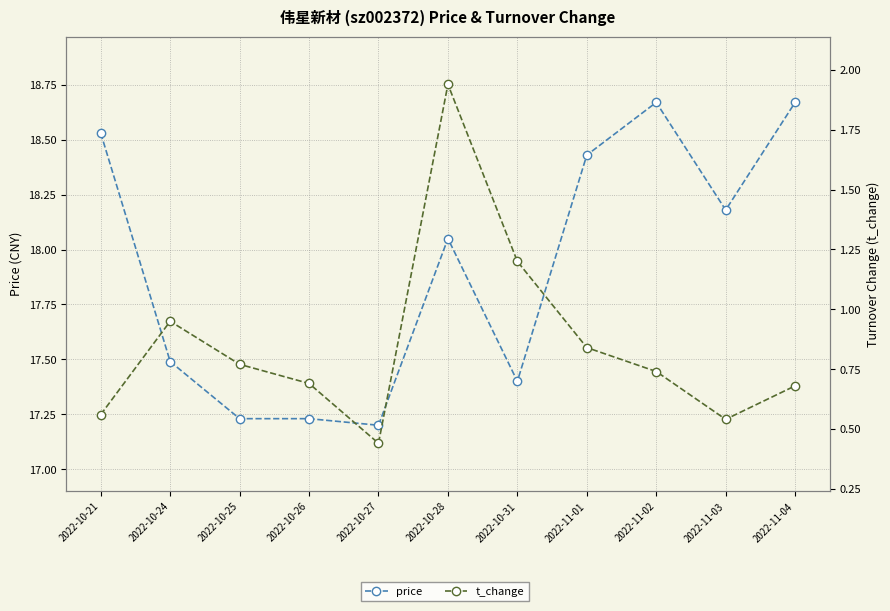

What is the sum of all price values?

197.1